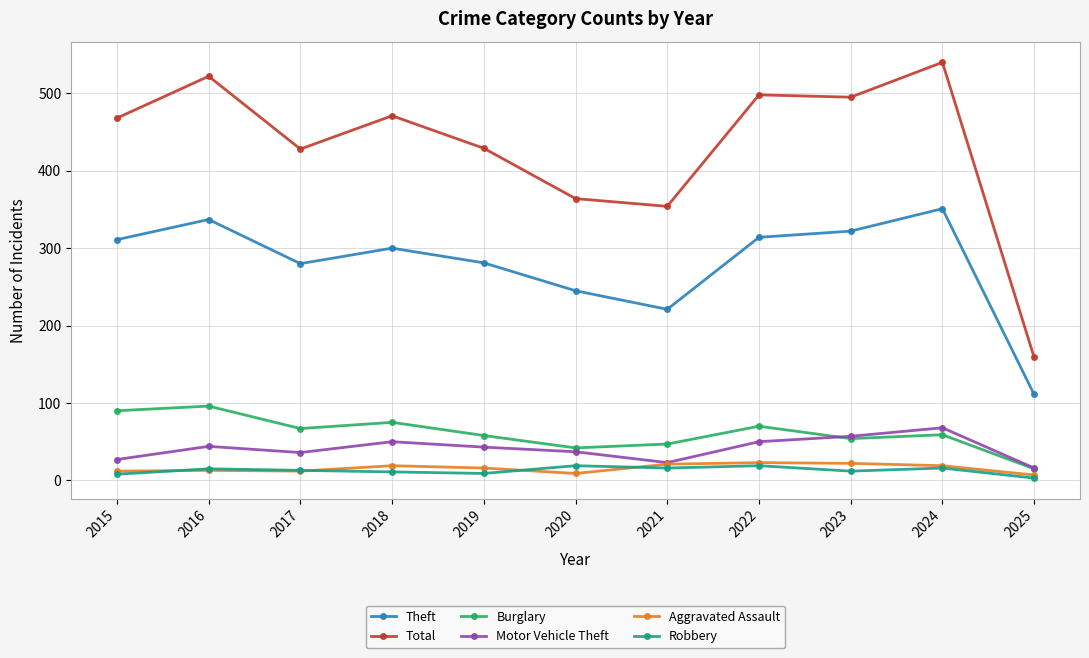

True or false: Total and Motor Vehicle Theft cross at least once.

False